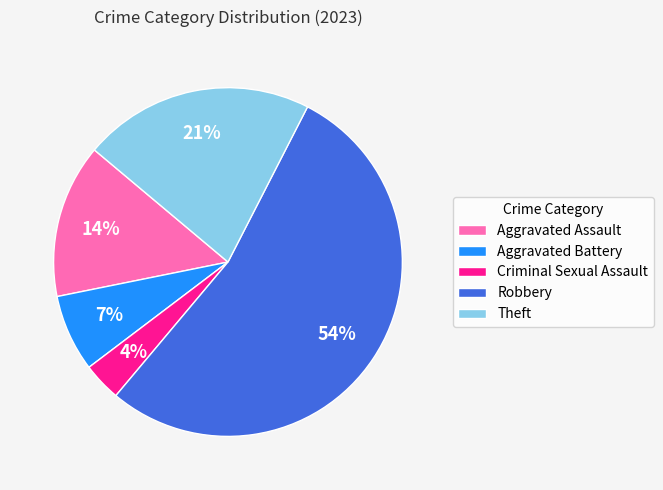

To the nearest percent, what portion does Theft represent?

21%